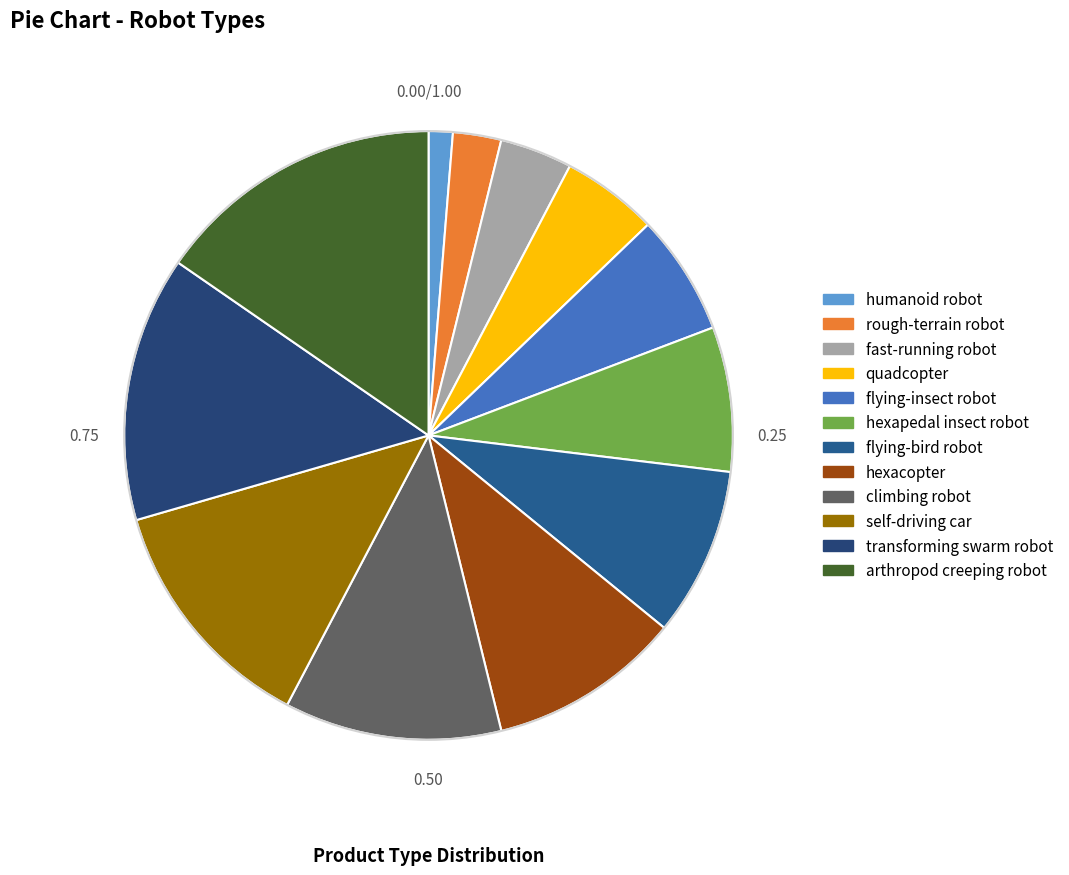

The transforming swarm robot slice represents 9% of the pie. True or false?

False